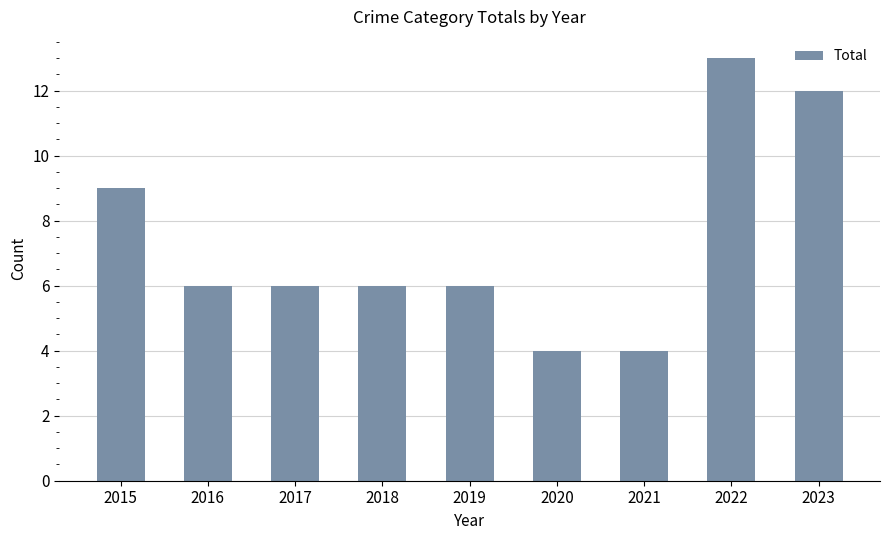

What is the difference between the second highest and second lowest values?

8